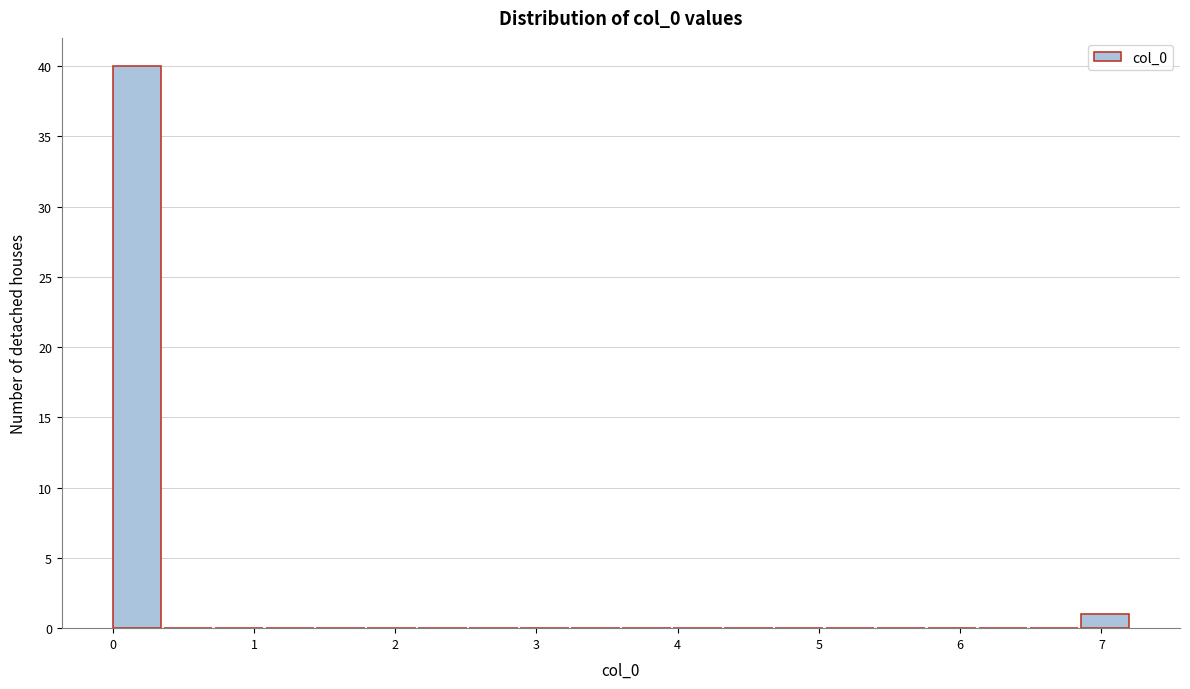

Read against the x-axis, roughly where is the centre of the tallest bar?

0.2